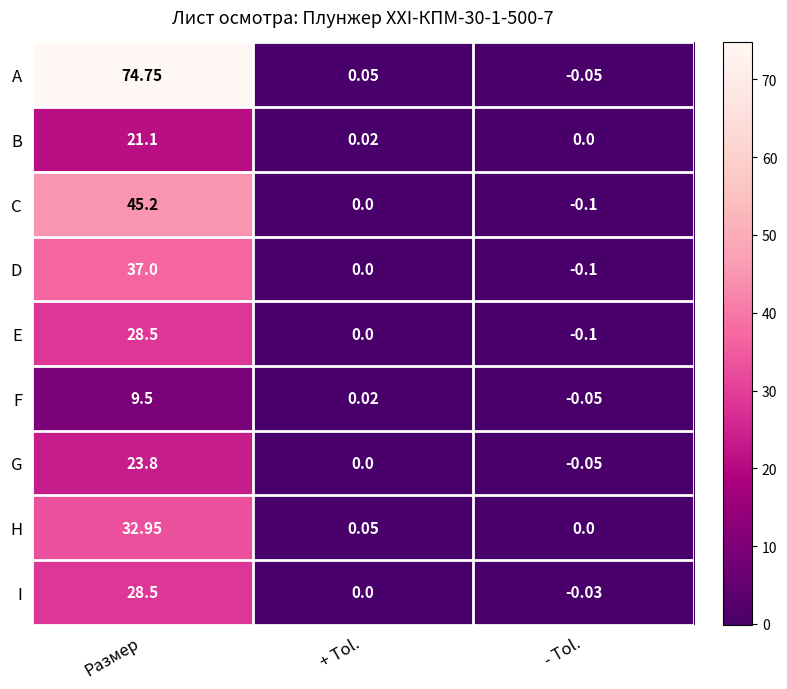

Which series changed the most between Размер and - Tol.?

A